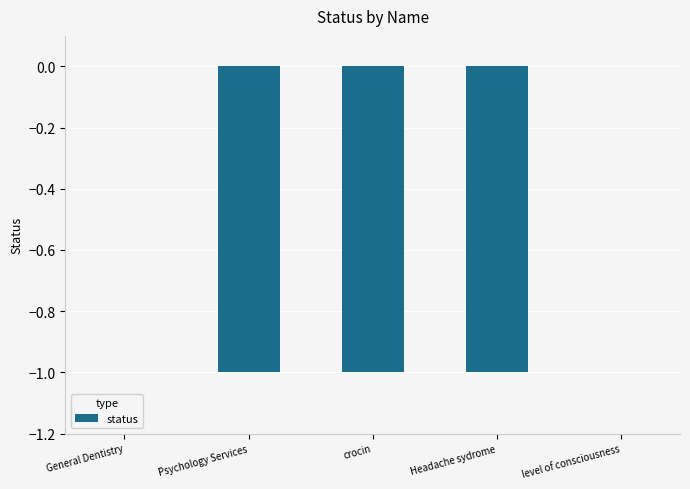

Between Headache sydrome and General Dentistry, which is larger?

General Dentistry